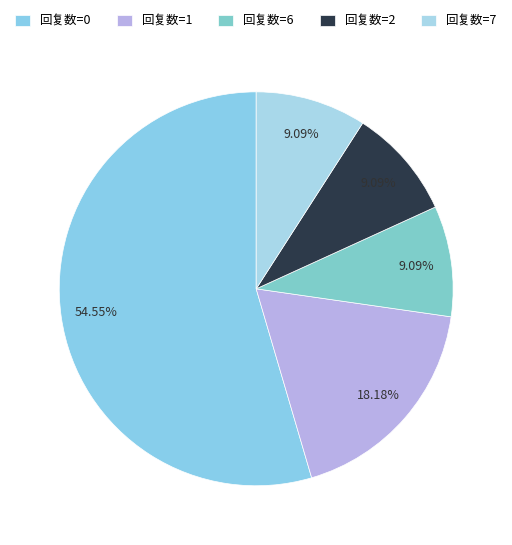

Count the number of slices in the pie.

5